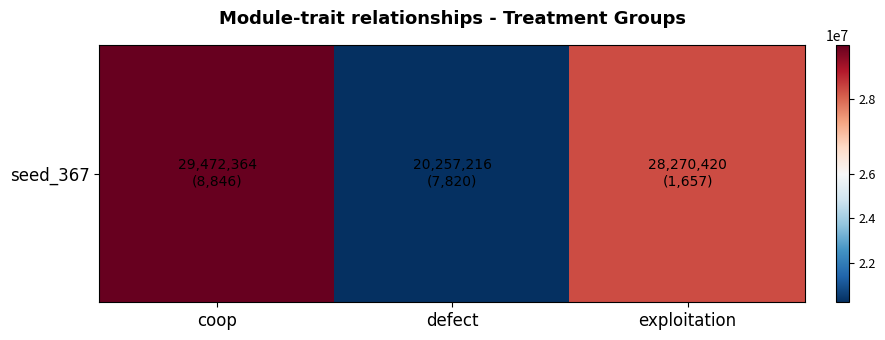

True or false: the data shows 15912158 at coop.

False